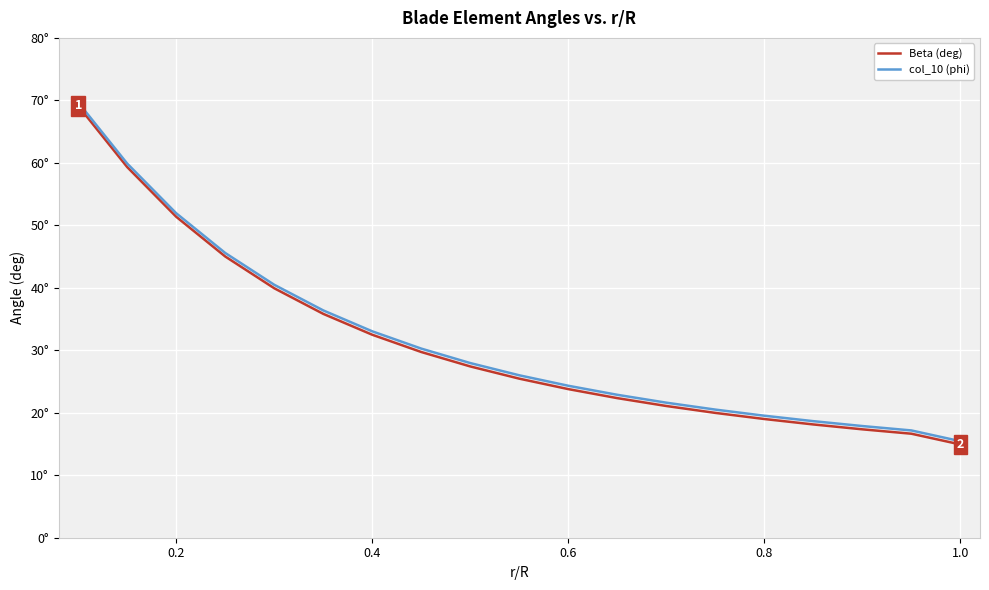

What are all the series names shown in the legend?

Beta (deg), col_10 (phi)